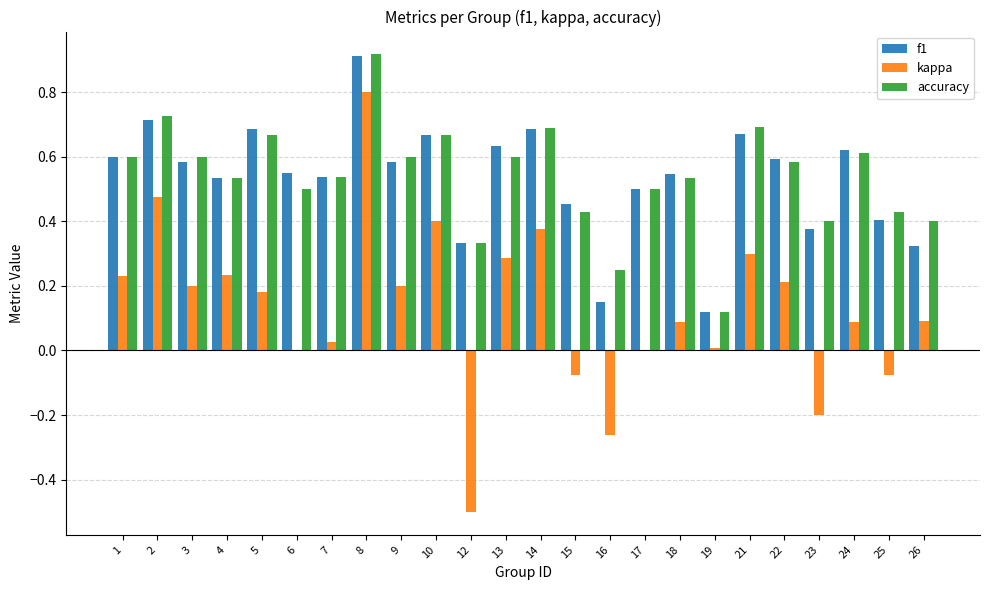

Which category has the highest value in the kappa series?

8